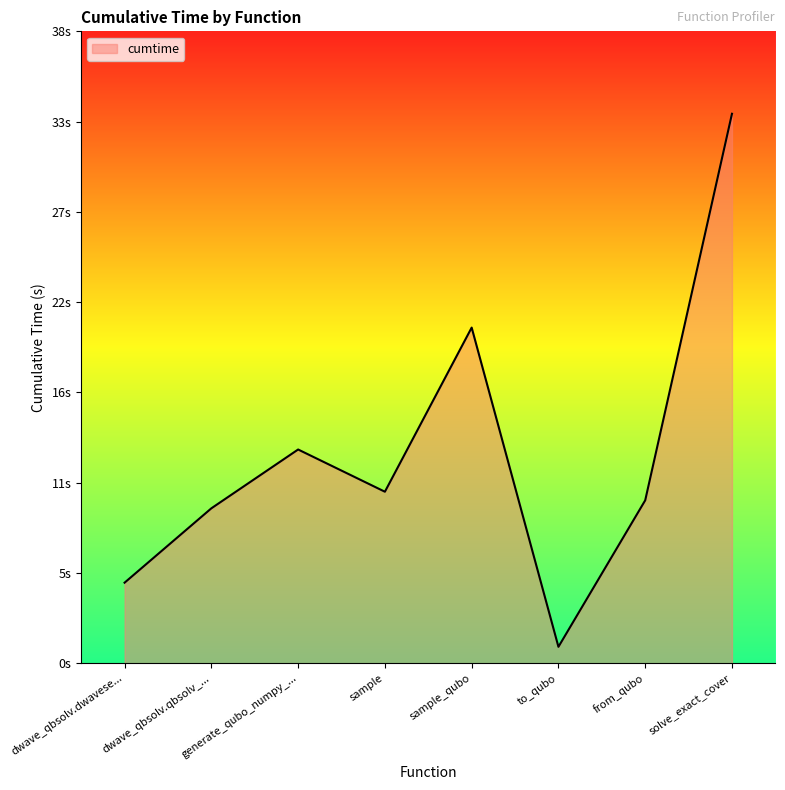

At which category does the chart reach its peak across all series?

solve_exact_cover